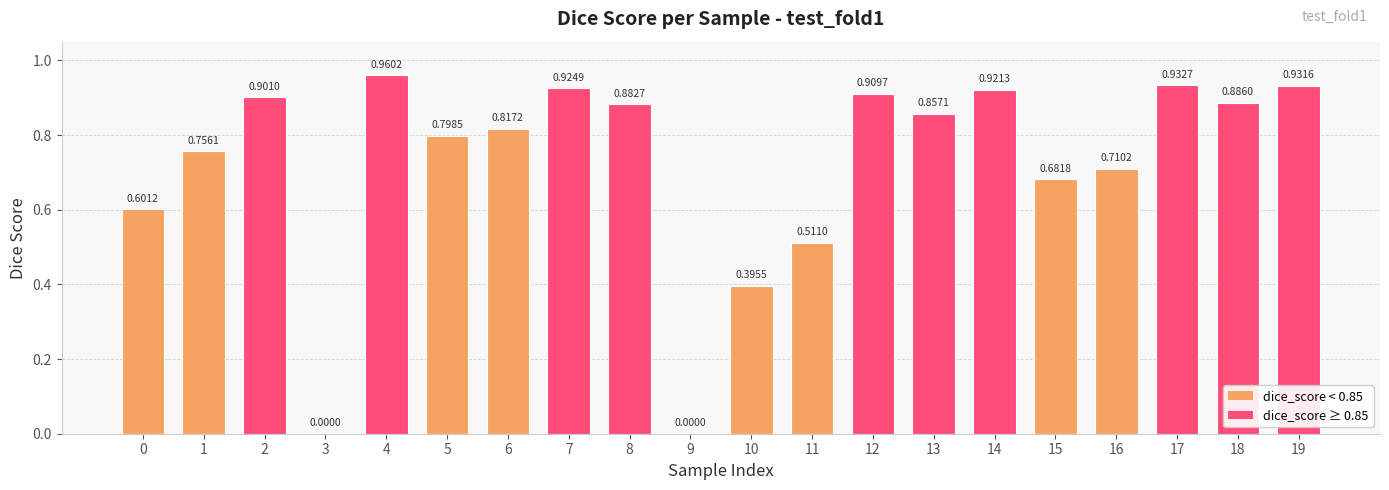

The chart shows a value of 0.9 at 2. True or false?

True